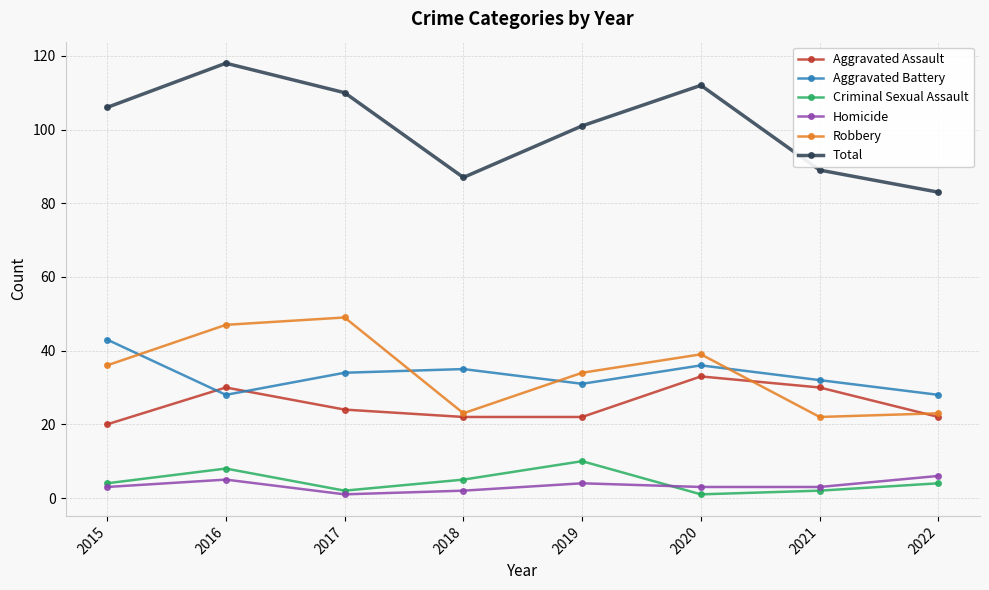

What is the difference between the maximum and second lowest values in the Homicide series?

4